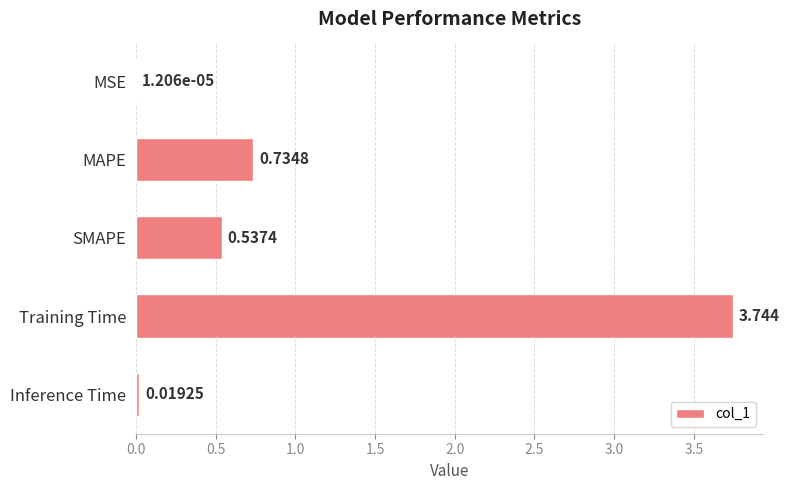

Which label corresponds to the largest value in the chart?

Training Time